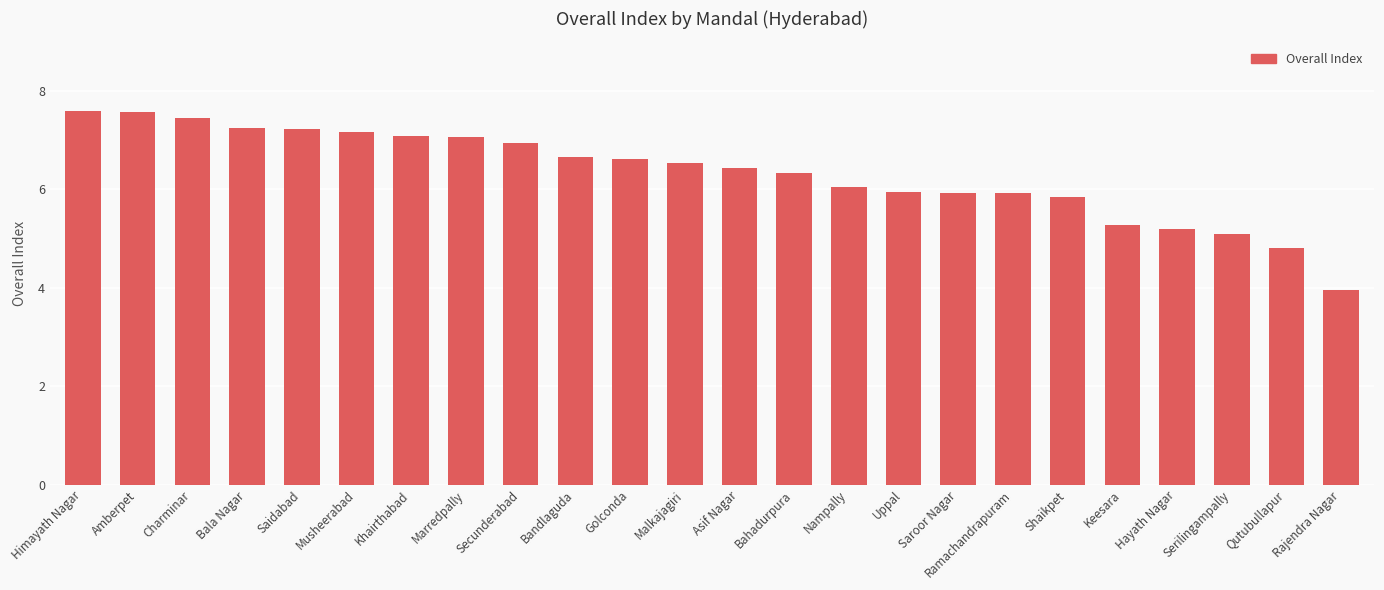

What is the minimum value shown in the chart?

3.9